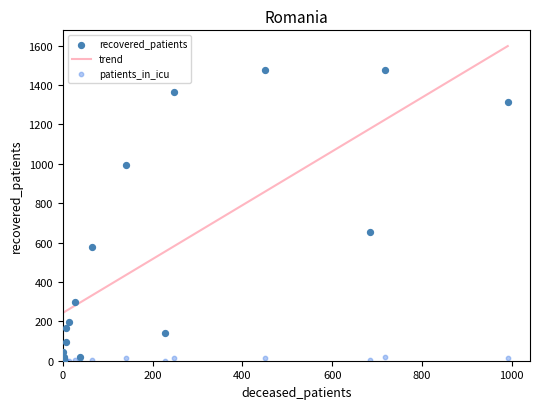

At how many categories does at least one series exceed 522?

7